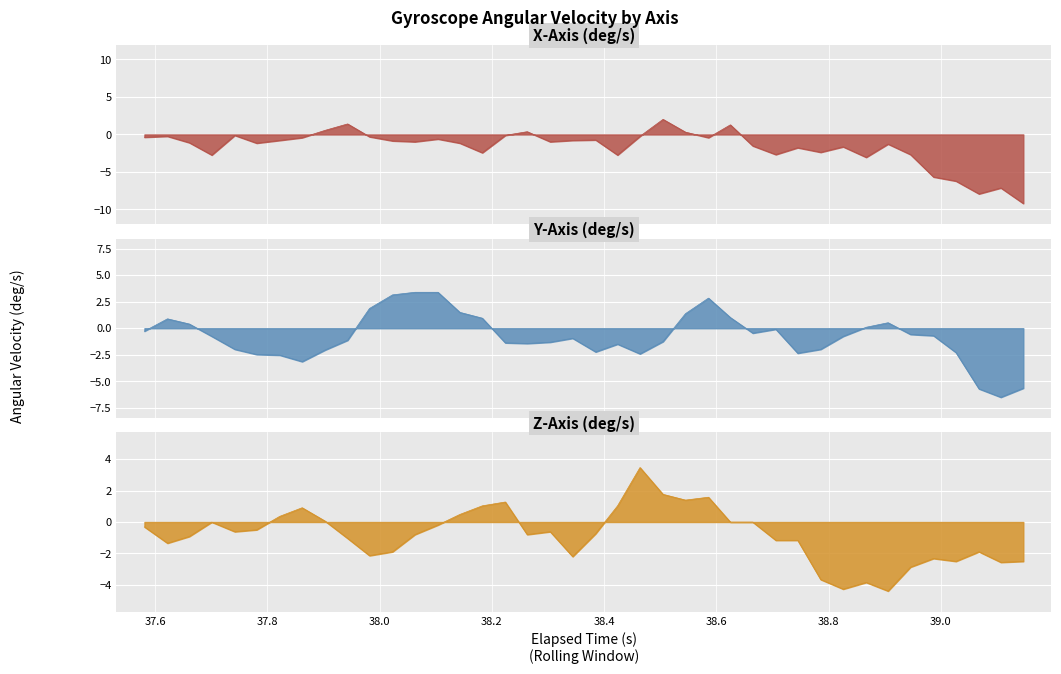

How many lines are shown in the chart?

3